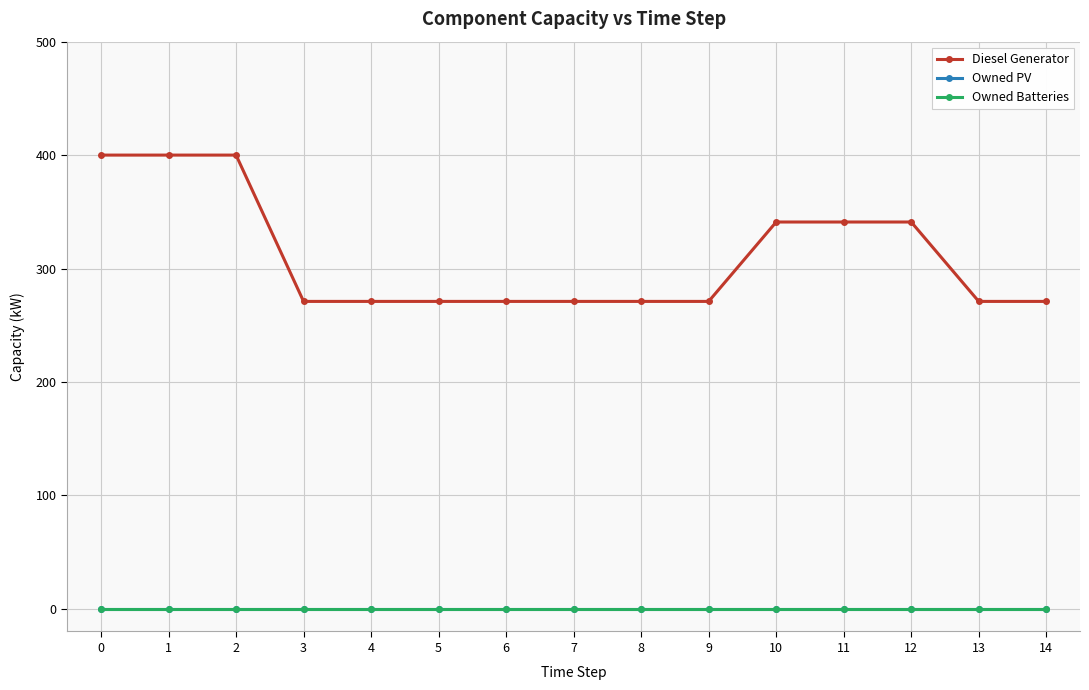

Does the chart have visible grid lines?

Yes